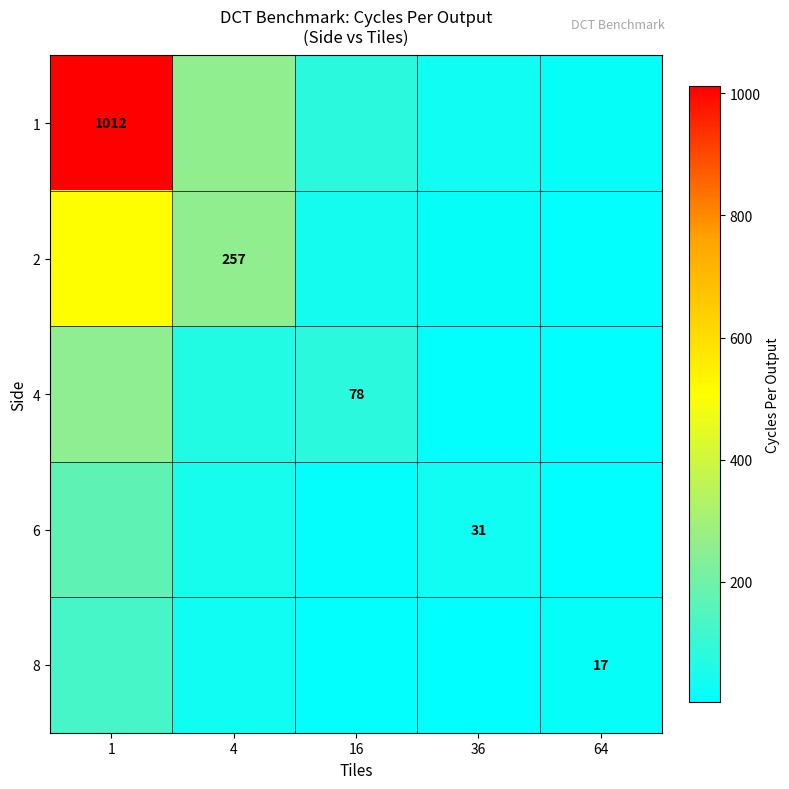

At 64, list the series in order from largest to smallest.

1, 8, 2, 4, 6